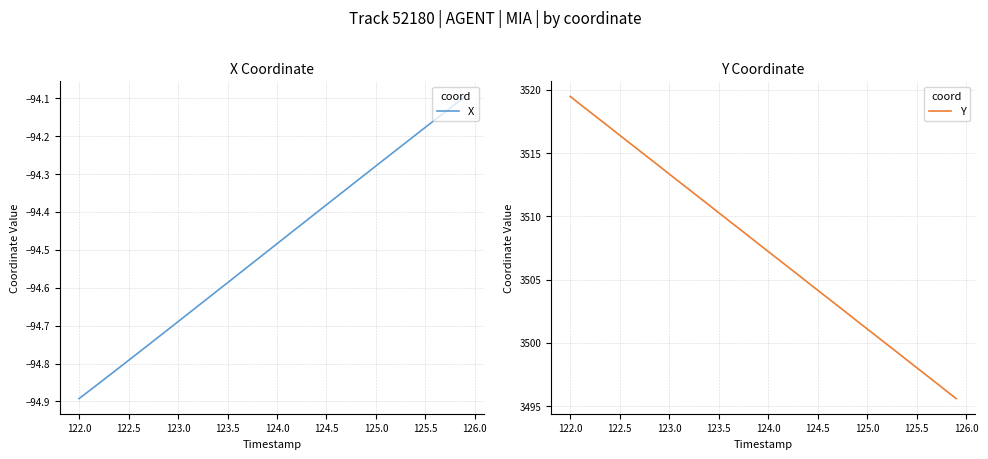

Where does the Y series first go above 3507?

122.0